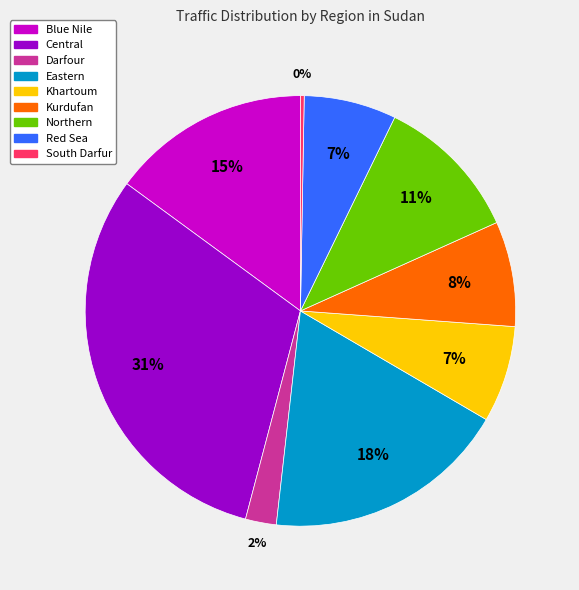

Between Khartoum and Eastern, which is larger?

Eastern